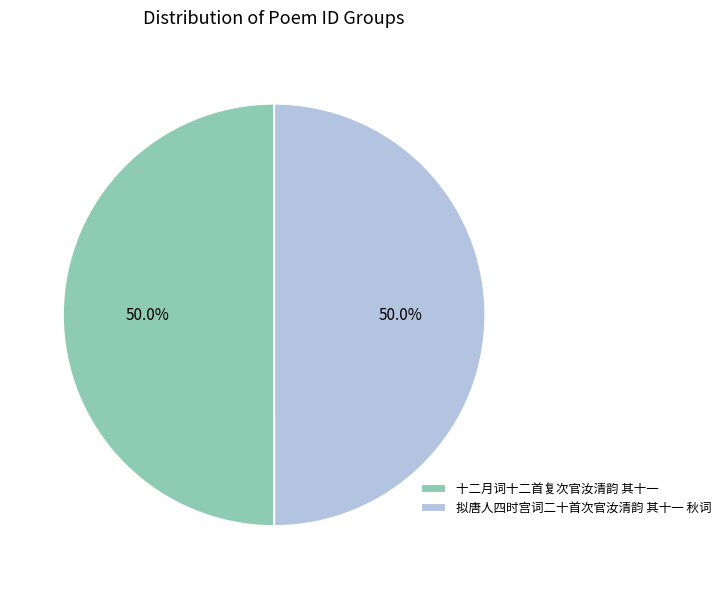

What is the ratio of the value at 拟唐人四时宫词二十首次官汝清韵 其十一 秋词 to the value at 十二月词十二首复次官汝清韵 其十一?

1.0